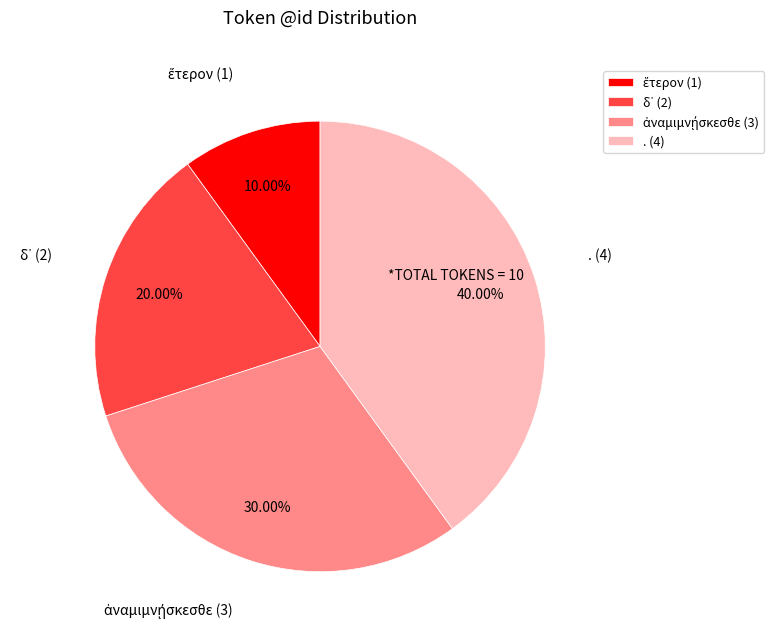

Is there any slice that represents more than half of the pie?

No